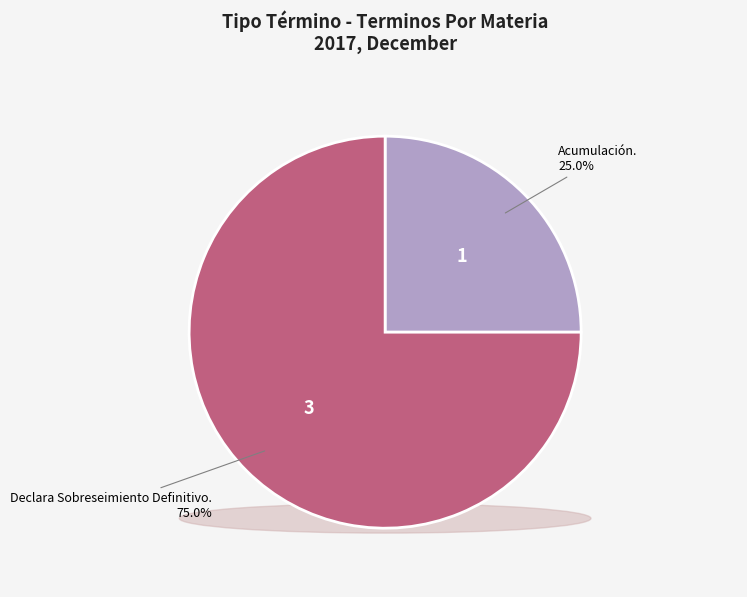

Approximately how many times larger is the value at Acumulación. compared to Declara Sobreseimiento Definitivo.?

0.3